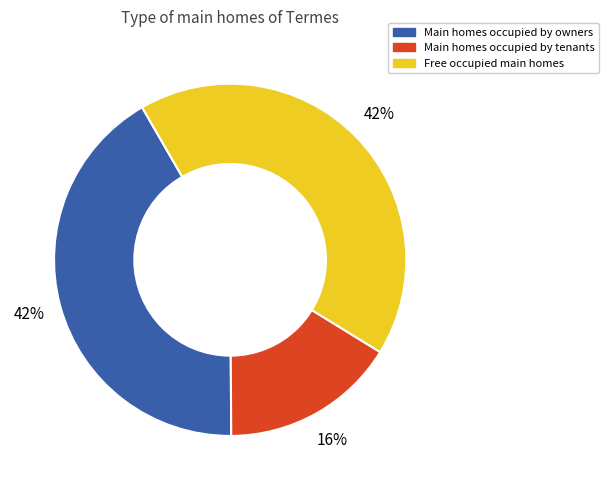

To the nearest percent, what is the difference between the largest and smallest slice percentages?

26%